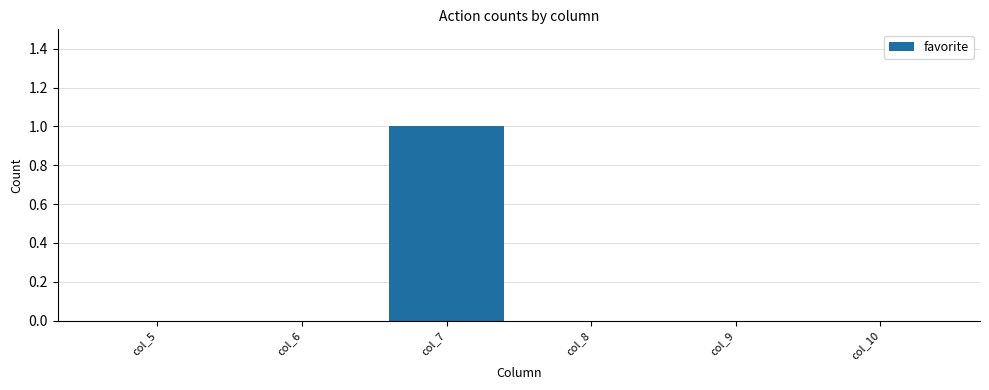

What is the maximum value shown in the chart?

1